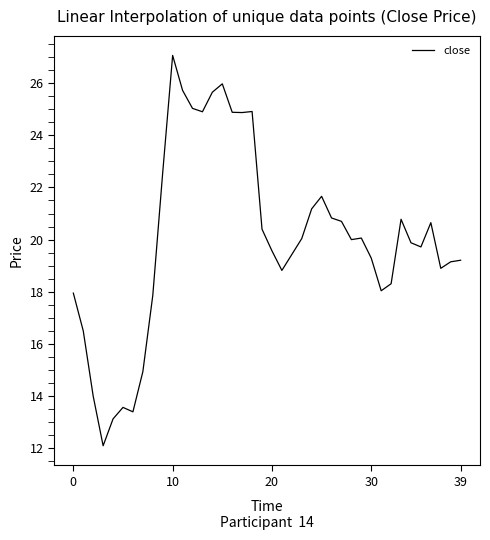

What is the smallest value displayed?

12.1